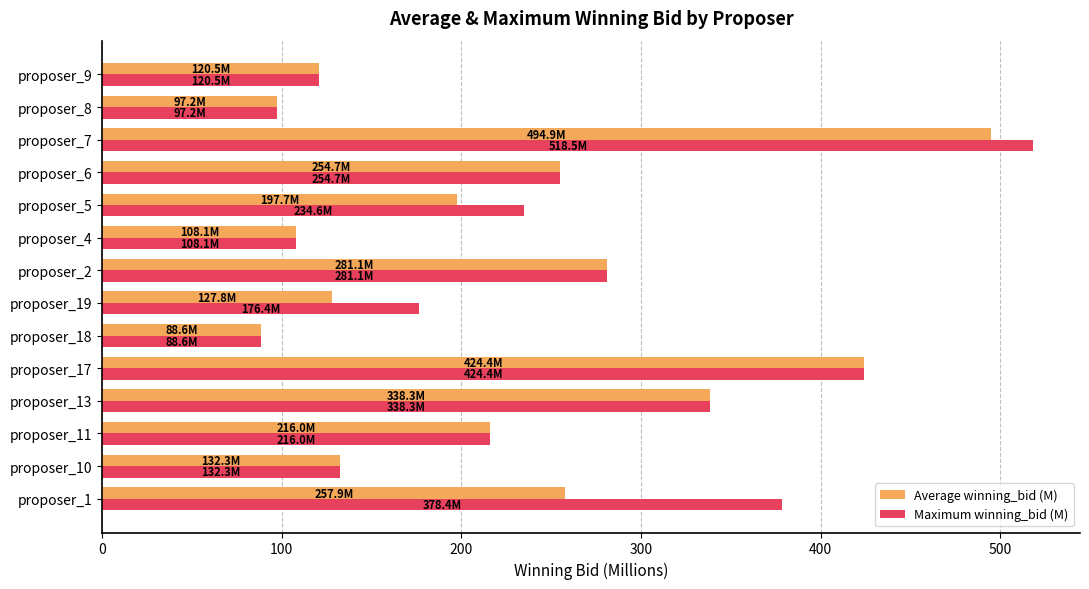

What is the sum of all Average winning_bid (M) values?

3139.4